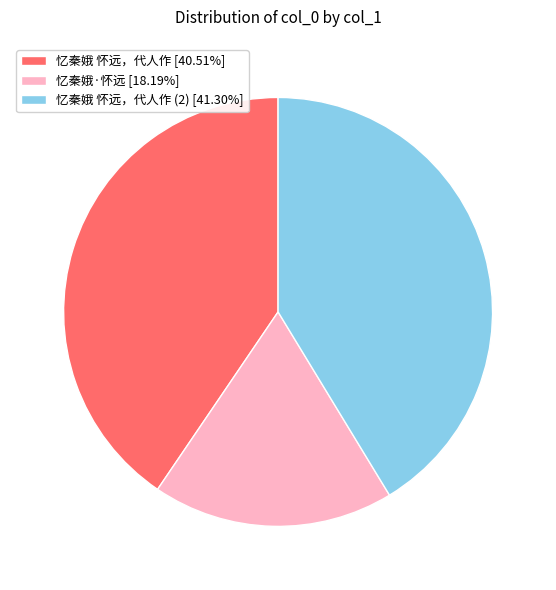

Does any single category account for the majority?

No